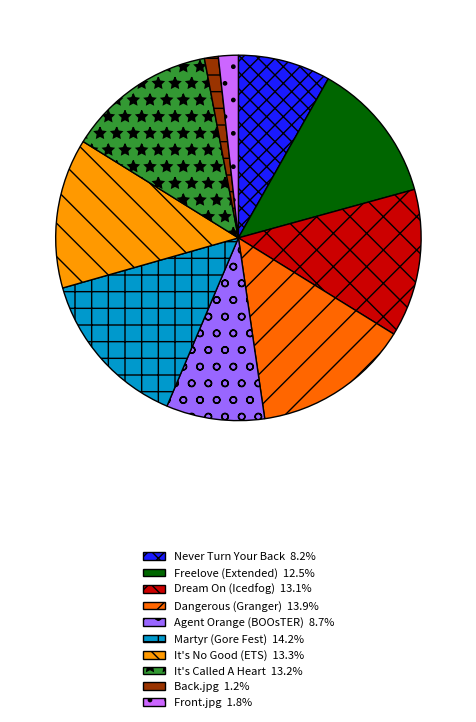

Approximately how many times larger is the value at Martyr (Gore Fest) compared to Back.jpg?

11.6